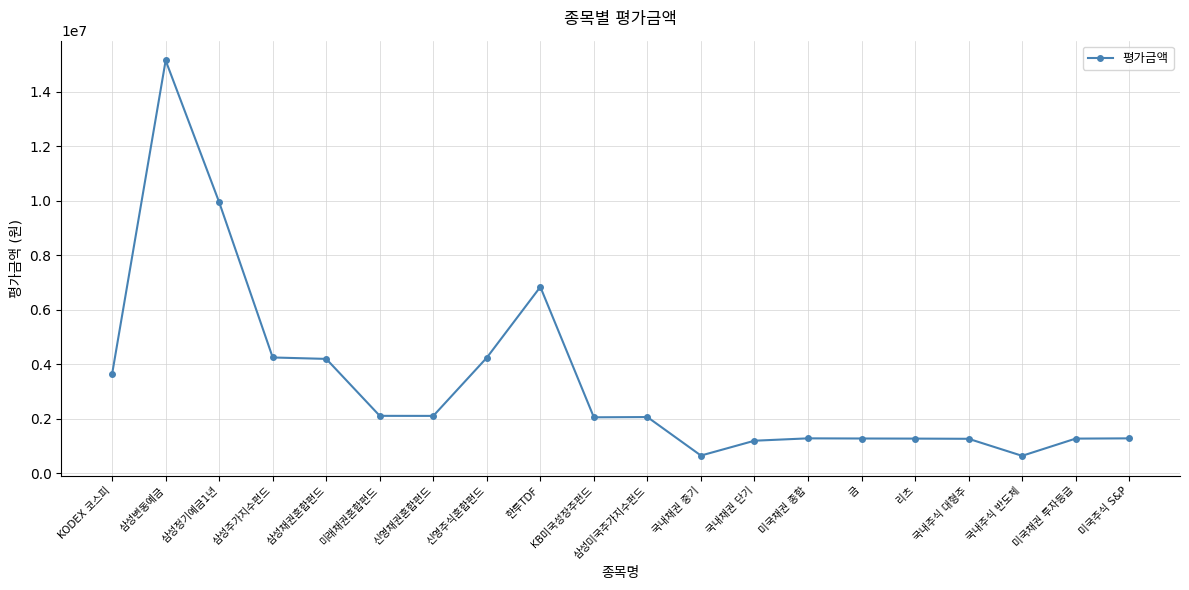

What is the value of the 9th point from the left?

6843270